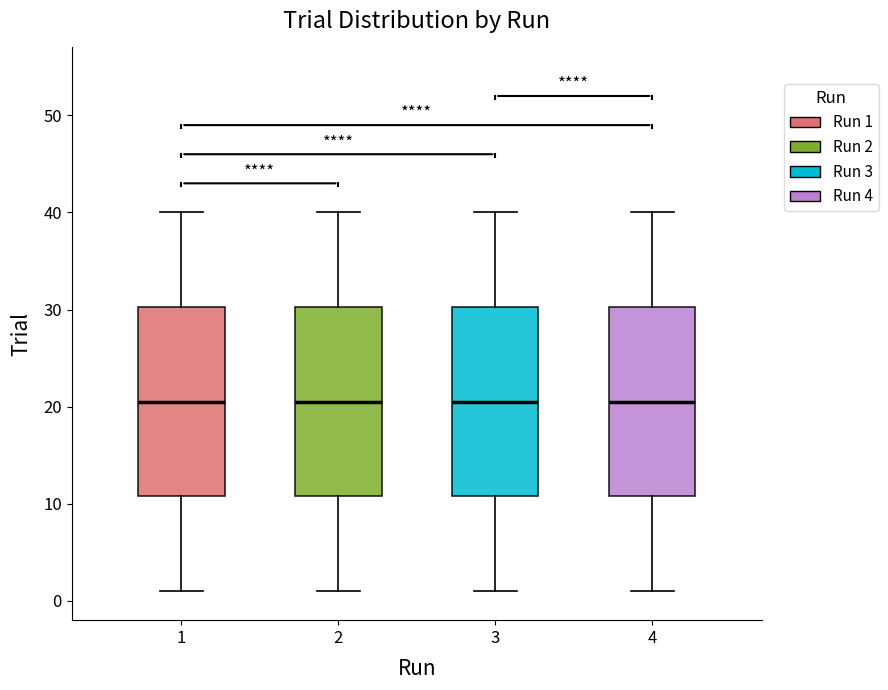

Reading left to right, read every box against the y-axis: the position of its median line, the range the box covers, and the ends of its whiskers. The values are not printed on the chart, so give them approximately, as read against the axis.

1: median 21, box 11 to 30, whiskers 1 to 40
2: median 21, box 11 to 30, whiskers 1 to 40
3: median 21, box 11 to 30, whiskers 1 to 40
4: median 21, box 11 to 30, whiskers 1 to 40